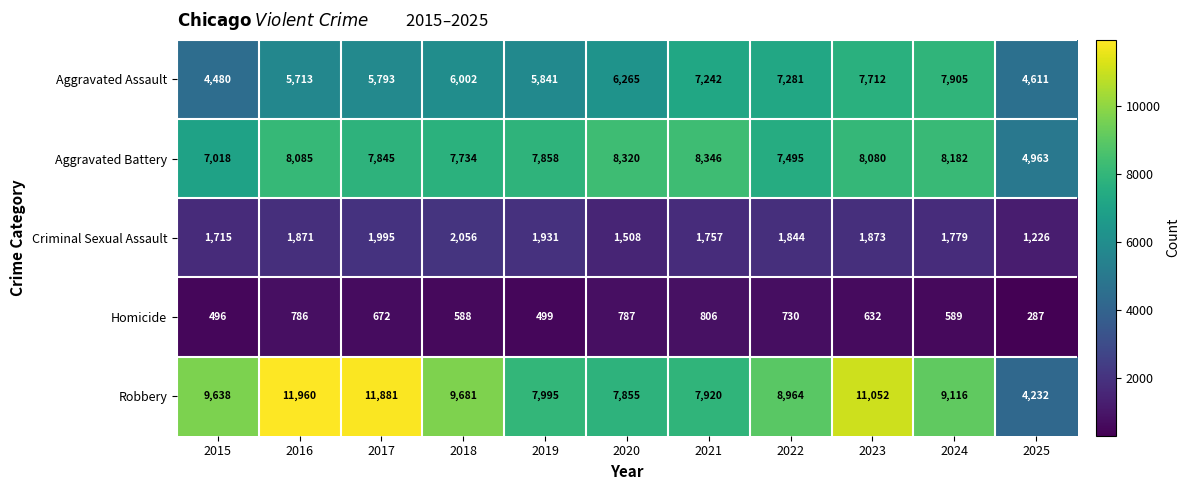

Which series has the largest total across all categories?

Robbery